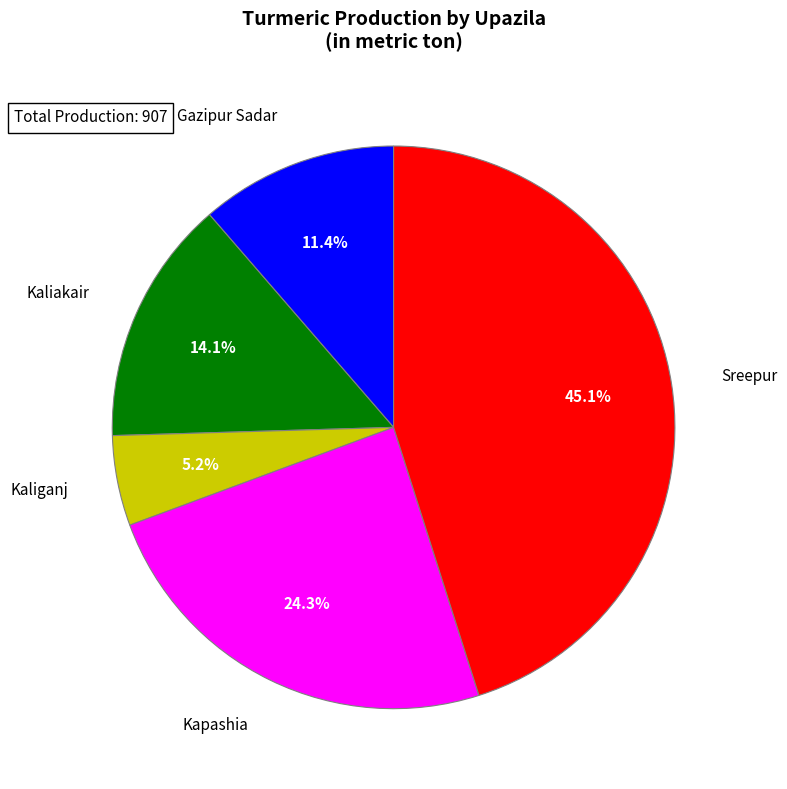

Is there any slice that represents more than half of the pie?

No